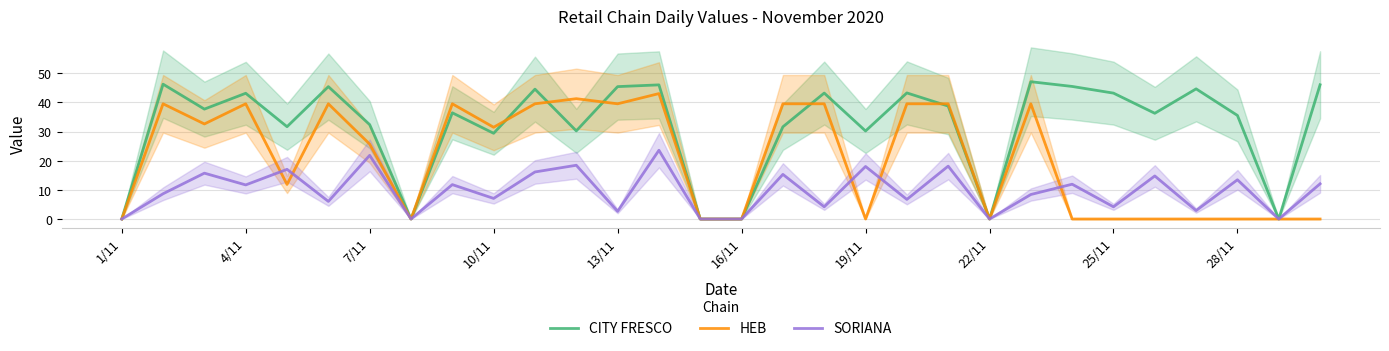

Is it true that SORIANA equals 12.8 at 7/11?

False